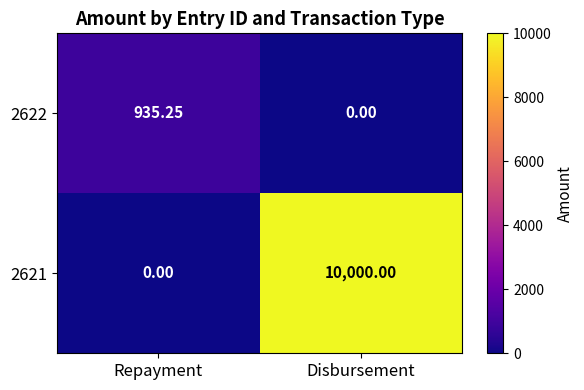

Is the value of 2622 at Disbursement greater than the value of 2621 at Disbursement?

No